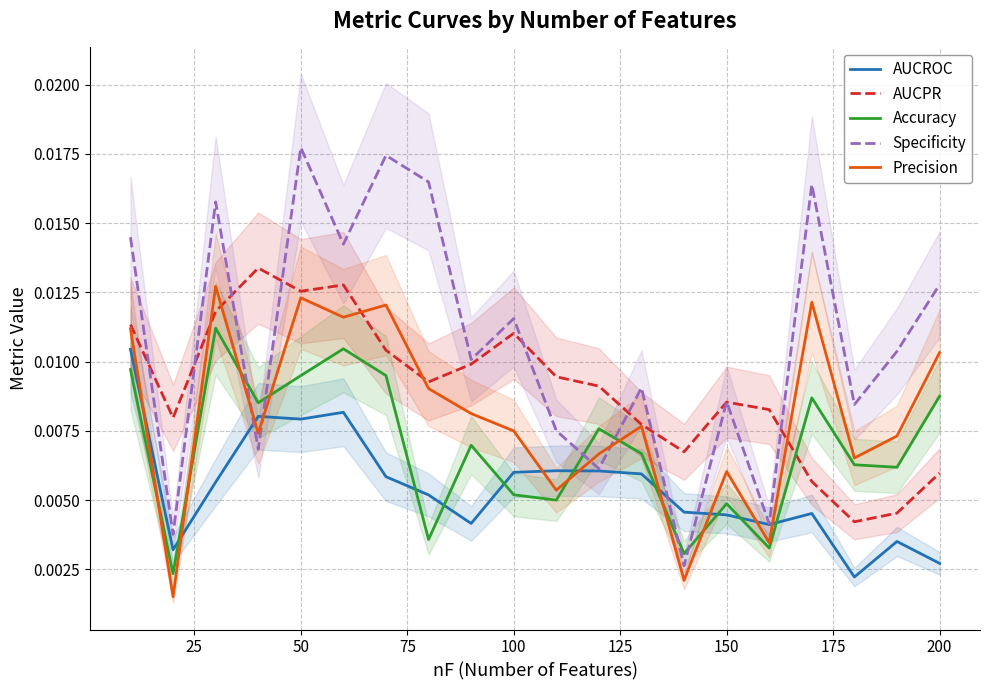

True or false: Accuracy and AUCPR cross at least once.

True